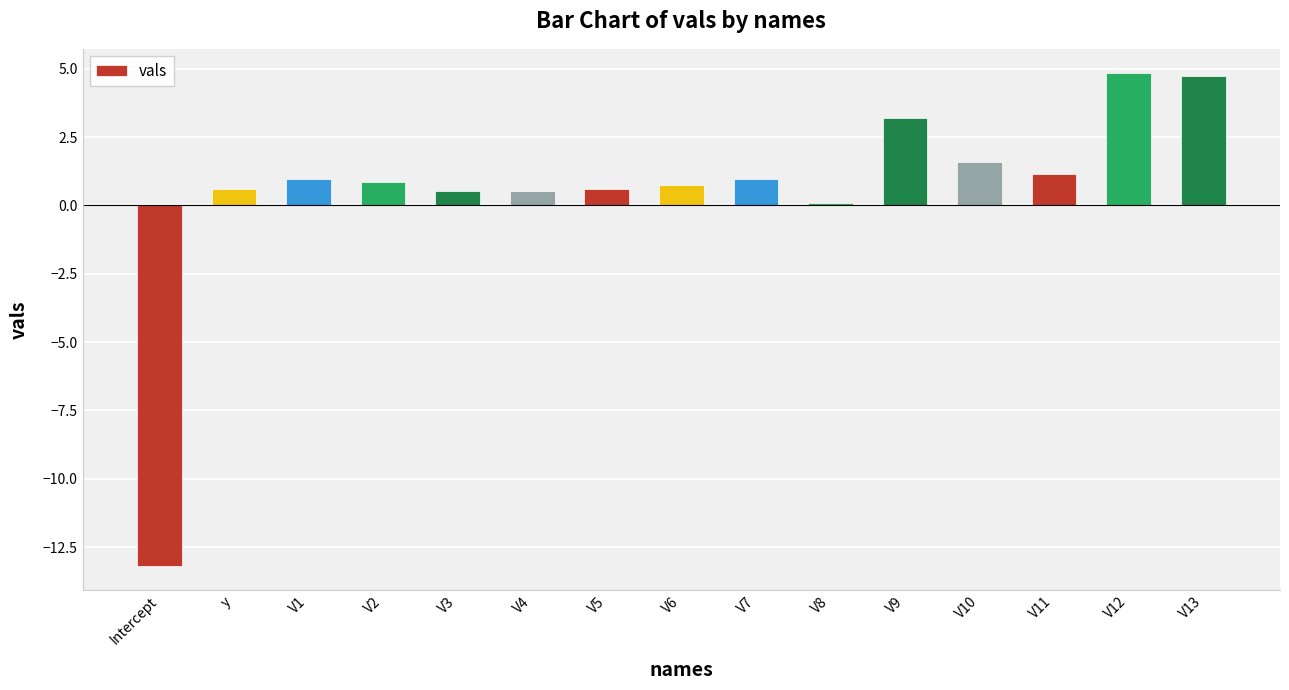

At which label is the value closest to -4?

V8